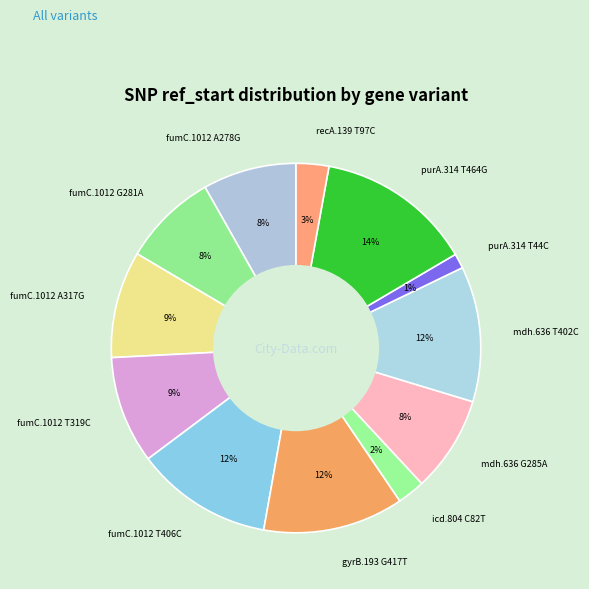

What is the largest slice in the pie chart?

purA.314 T464G